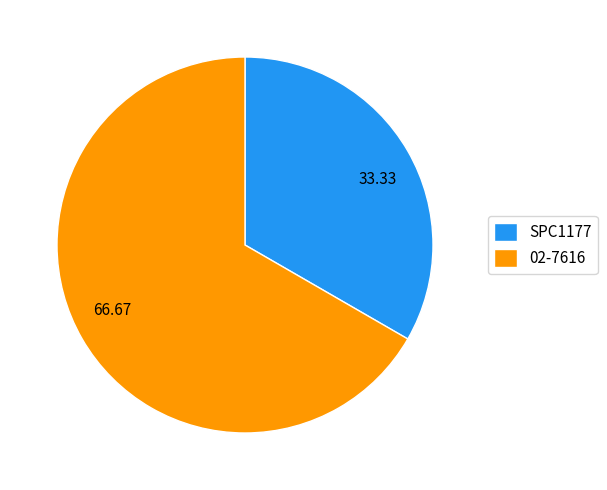

Is it true that SPC1177 is 20% of the pie?

False